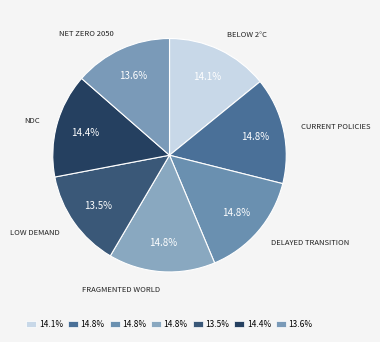

Which category has the biggest portion of the pie?

Fragmented World